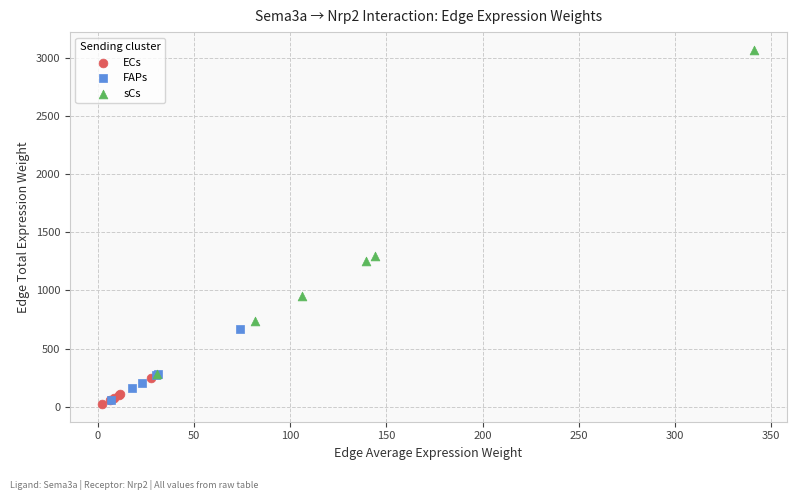

What are all the series names shown in the legend?

ECs, FAPs, sCs